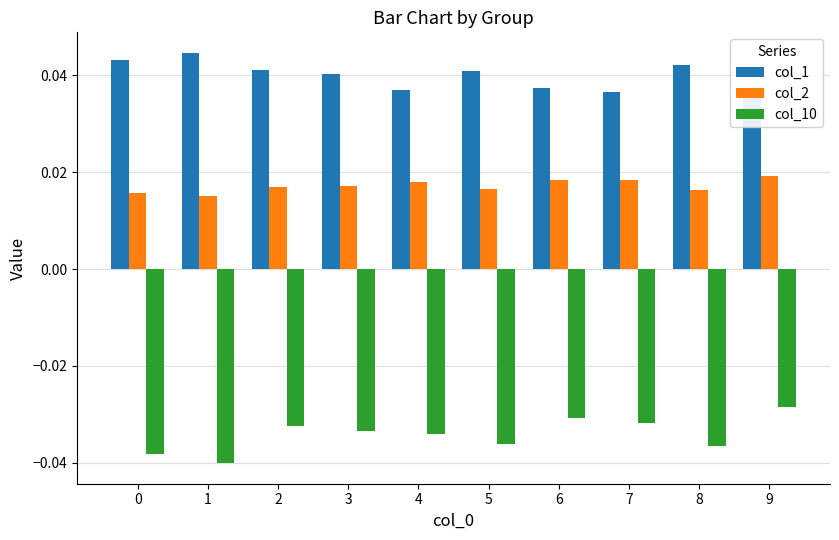

The value of col_2 at 4 is 0.0. True or false?

True